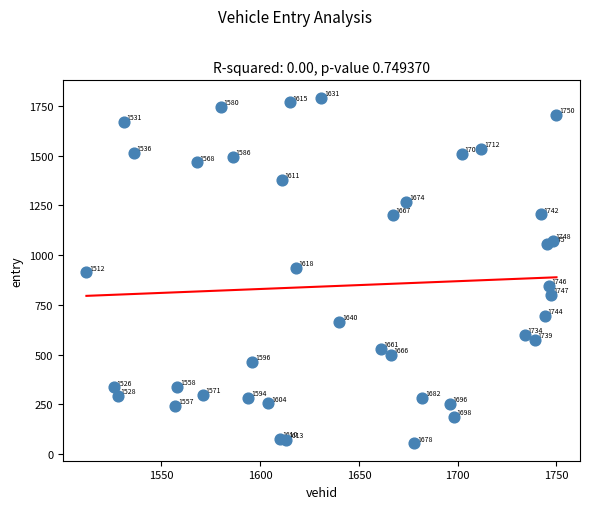

What is the range of Y values (max minus min)?

1737